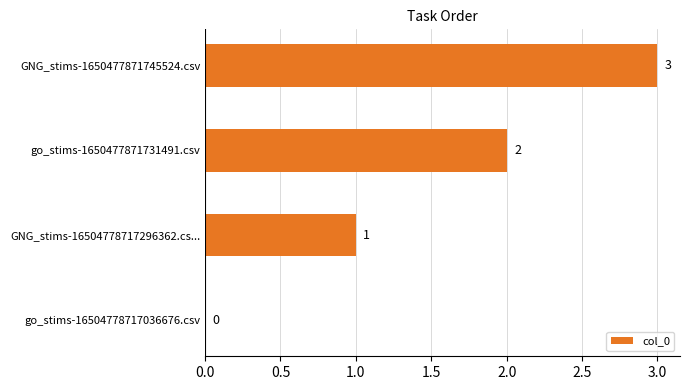

The value at GNG_stims-16504778717296362.cs... is 2. True or false?

False